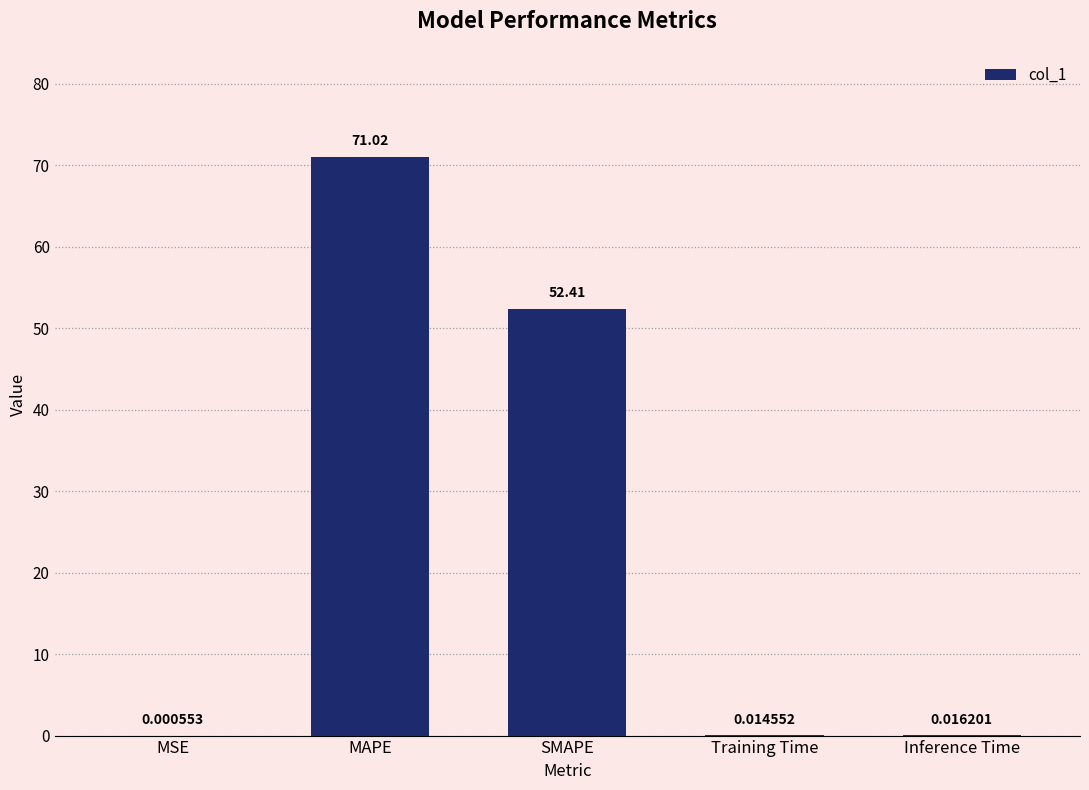

Which category has the highest value across all series?

MAPE